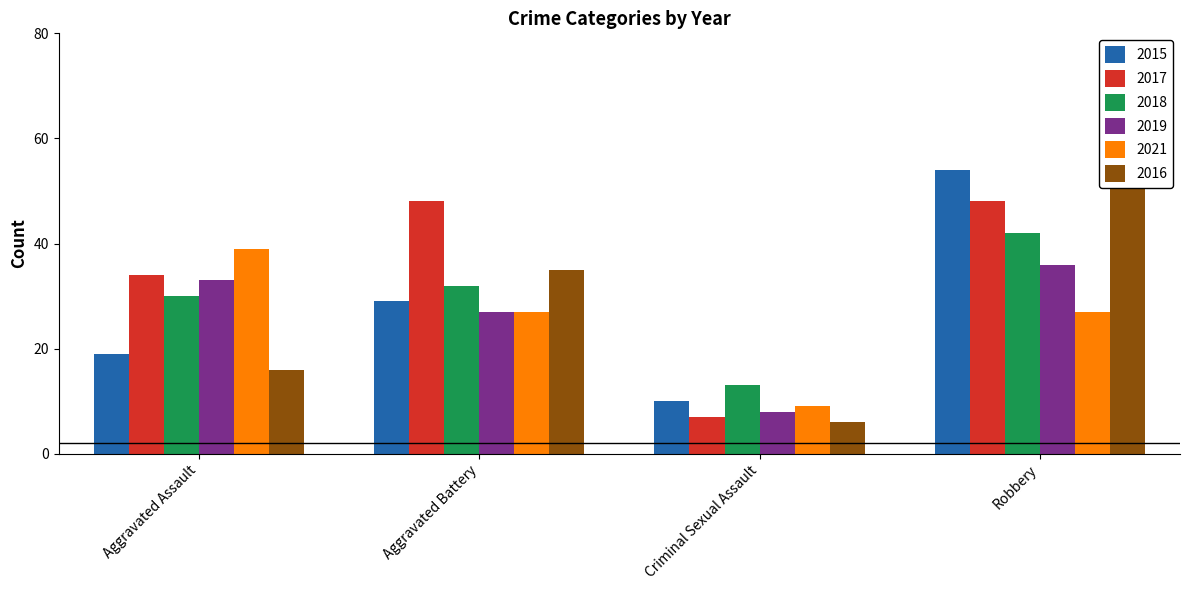

Which series changed the most between Aggravated Assault and Criminal Sexual Assault?

2021